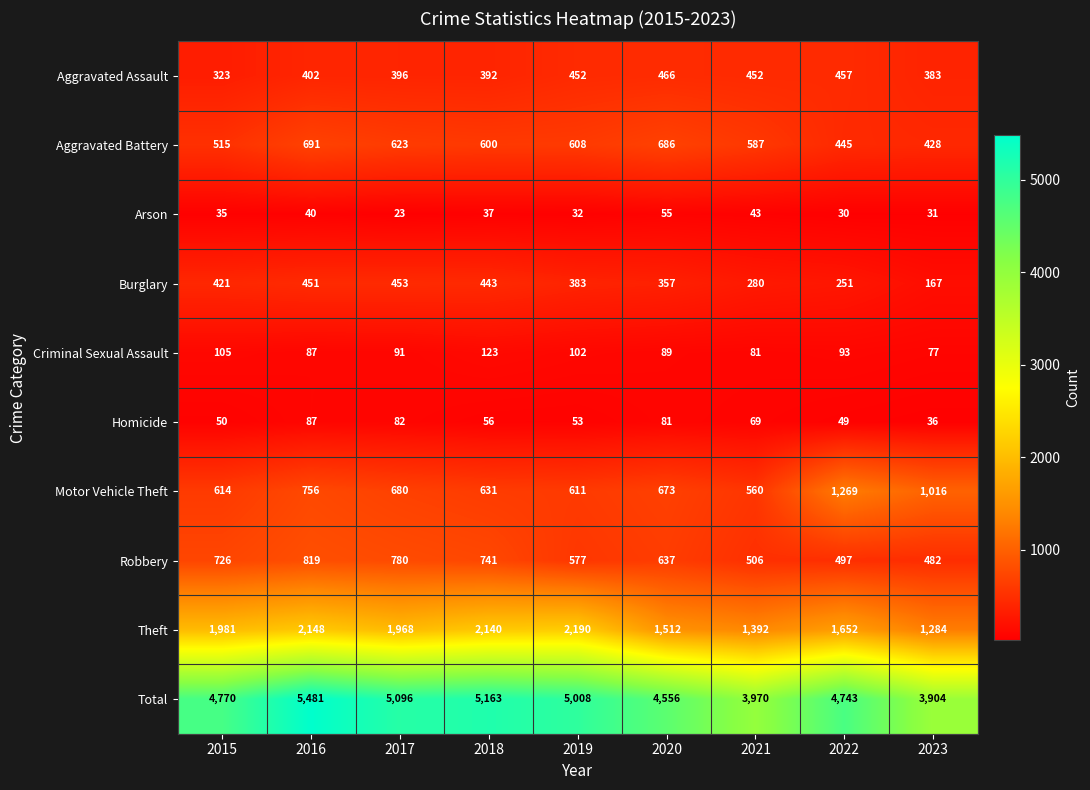

What is the total value across all series at 2023?

7808